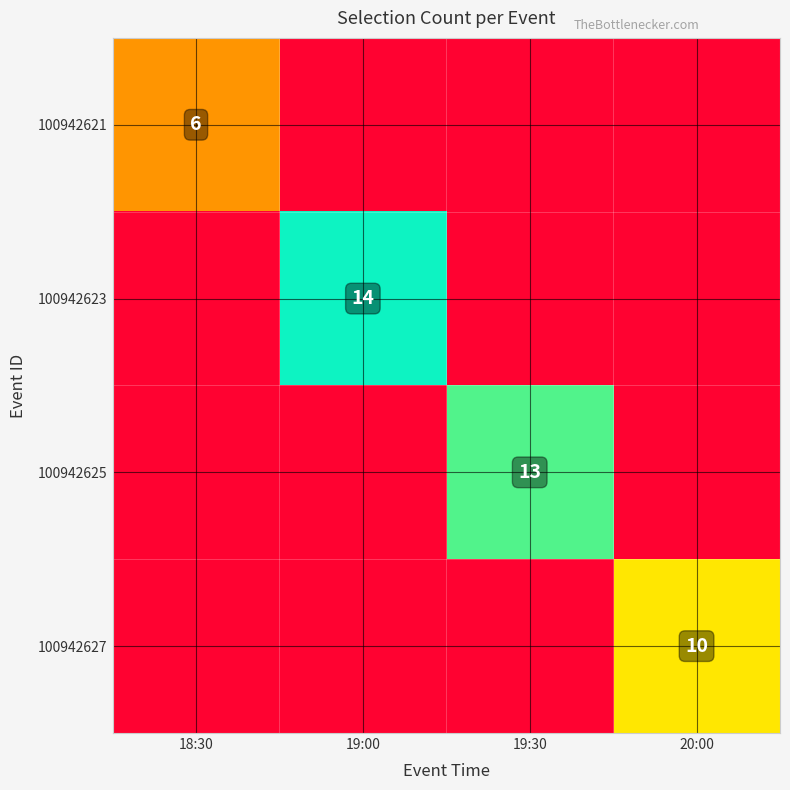

The 100942625 series shows -0.6 at 19:00. True or false?

False